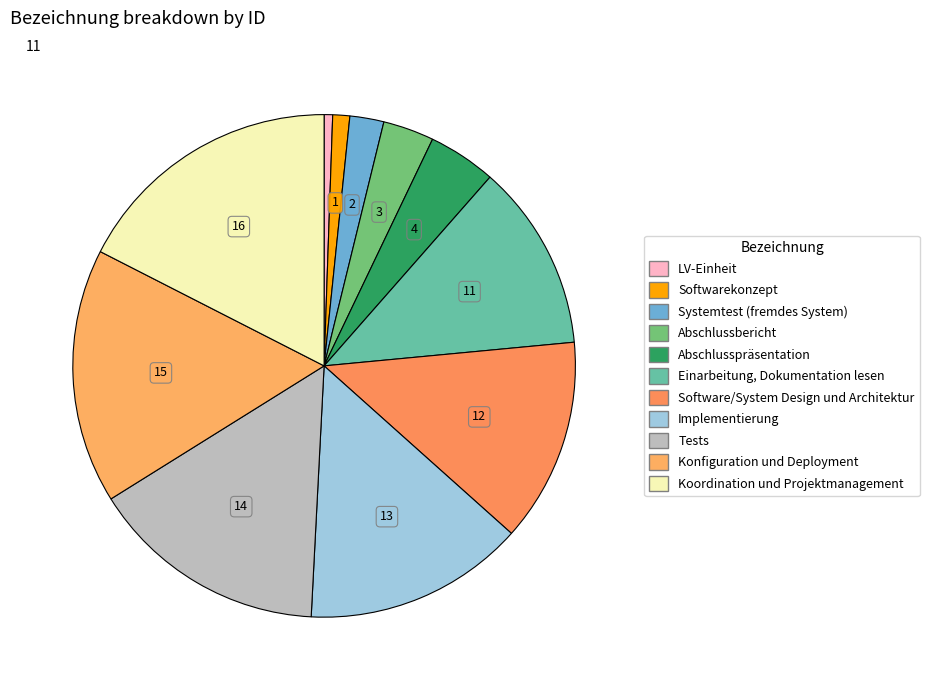

To the nearest percent, what portion does Koordination und Projektmanagement represent?

18%